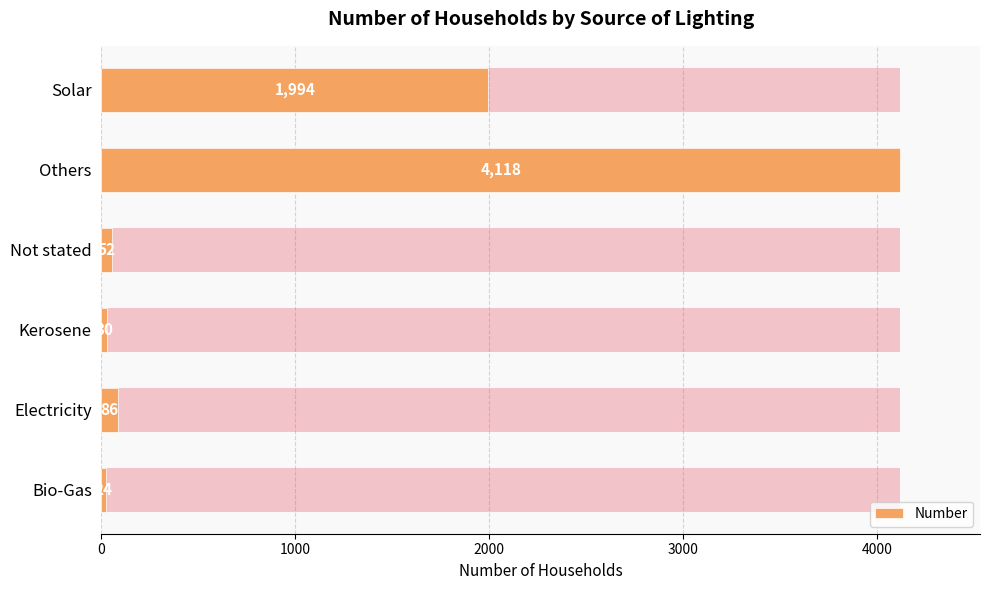

What is the value of the 5th bar from the left?

4118